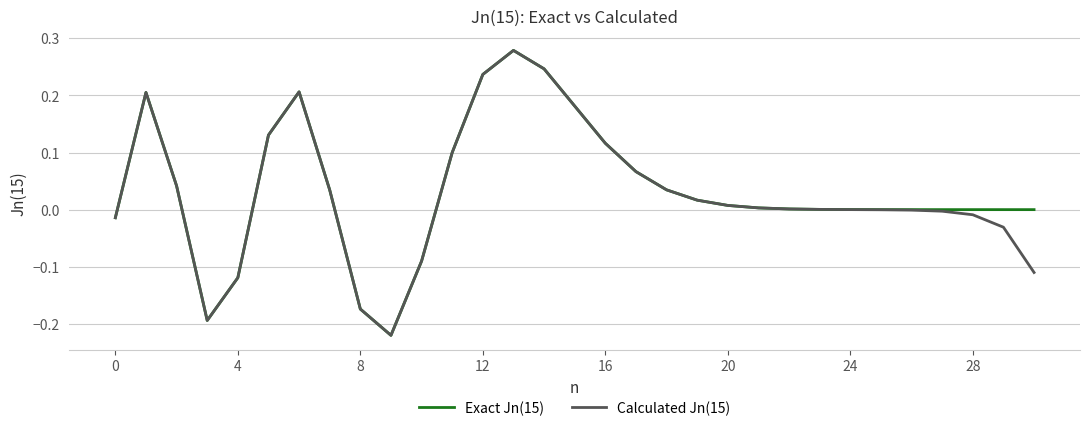

What are all the series names shown in the legend?

Exact Jn(15), Calculated Jn(15)